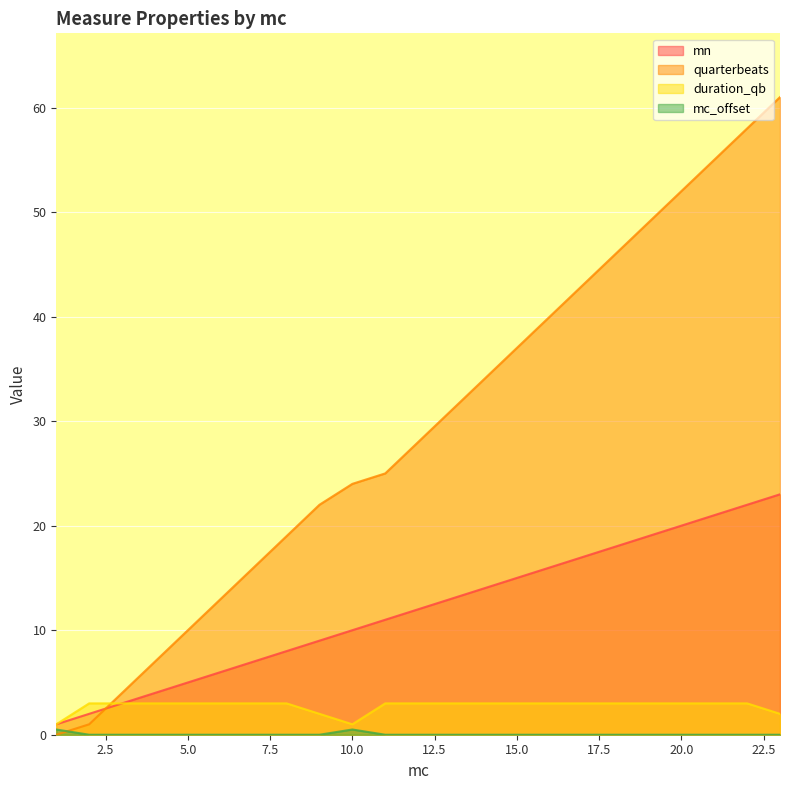

Where does the mn series first go above 12?

13